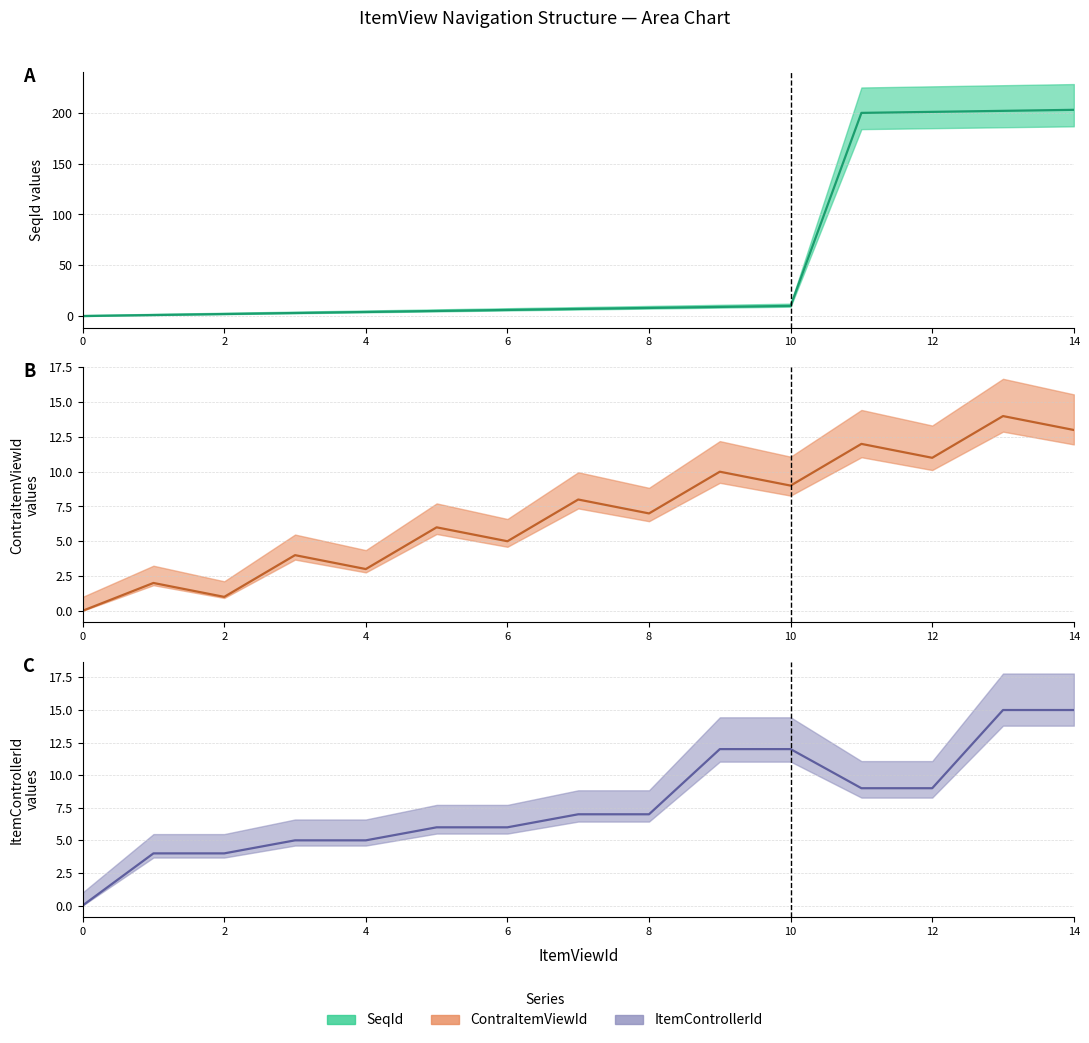

True or false: ItemControllerId (line) and SeqId (line) cross at least once.

True